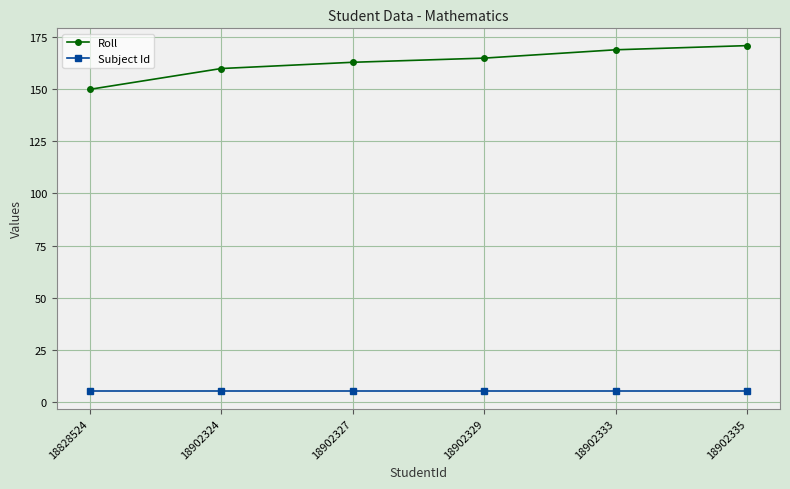

True or false: Roll and Subject Id cross at least once.

False